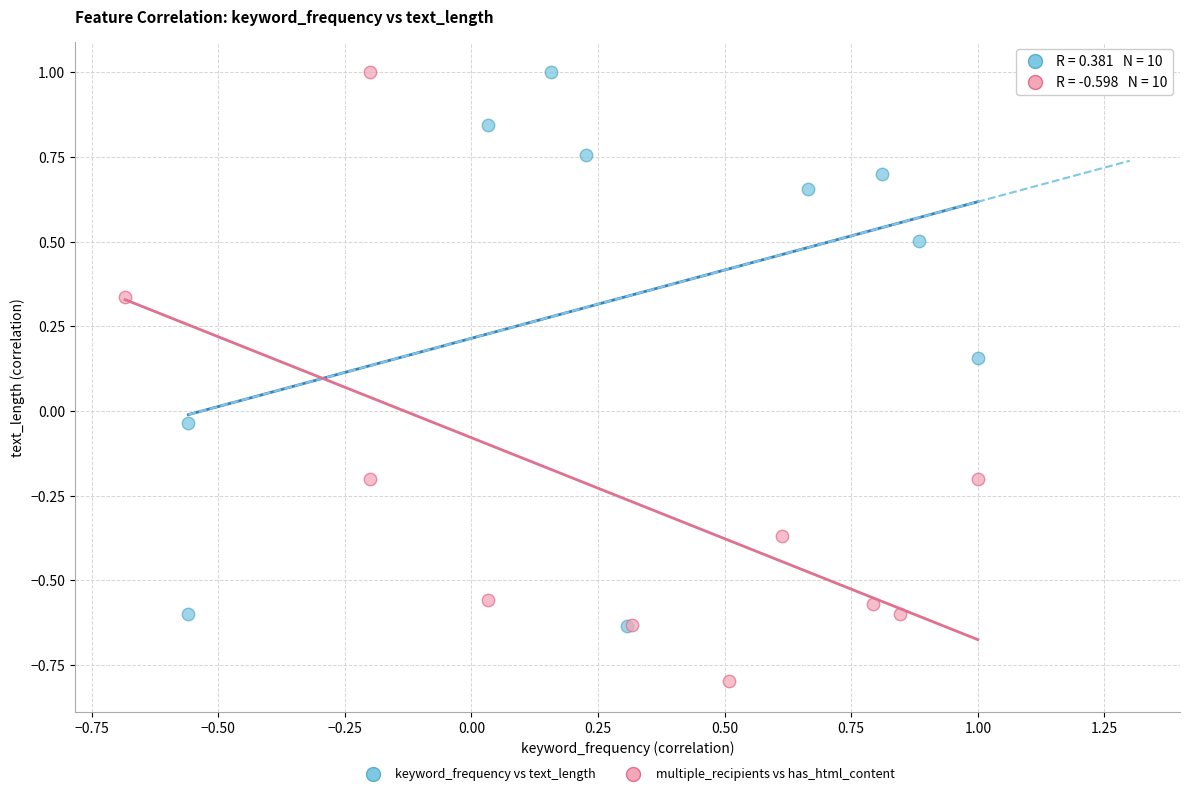

Which series contains the lowest Y value?

multiple_recipients vs has_html_content